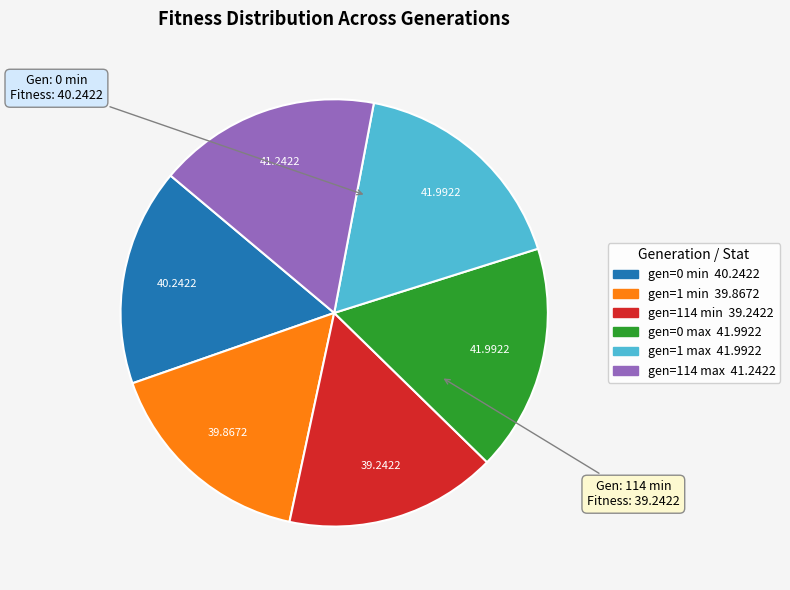

Does any single category account for the majority?

No